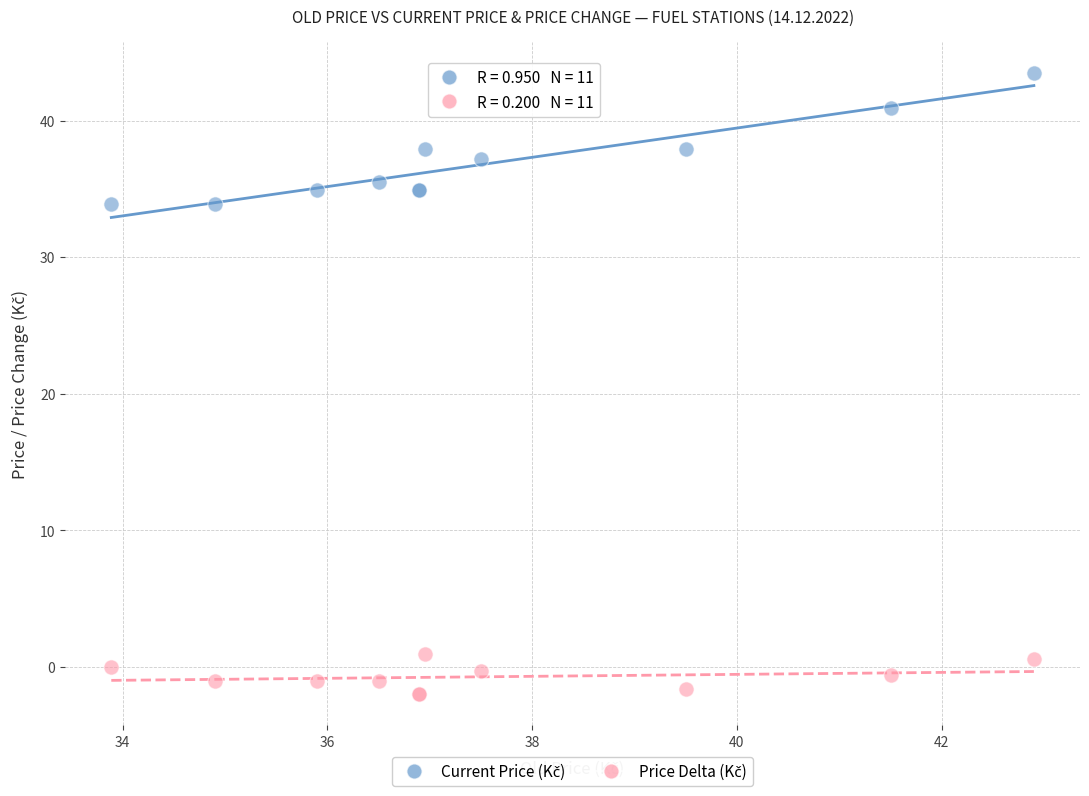

What is the X range (max minus min) for the scatter plot?

9.0